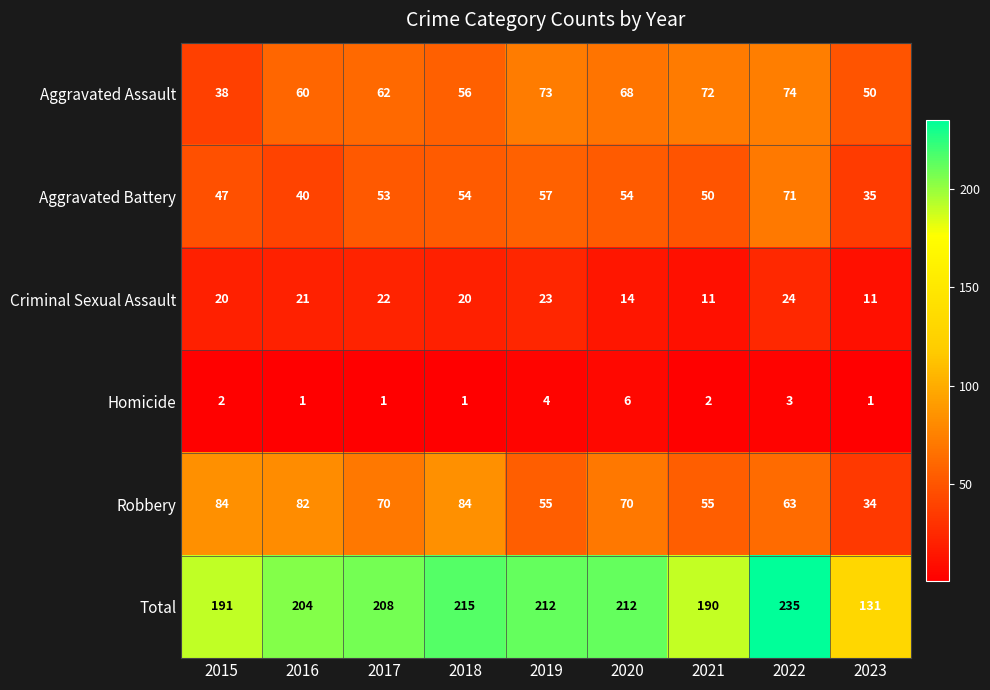

Rank the categories by Aggravated Assault value from lowest to highest.

2015, 2023, 2018, 2016, 2017, 2020, 2021, 2019, 2022